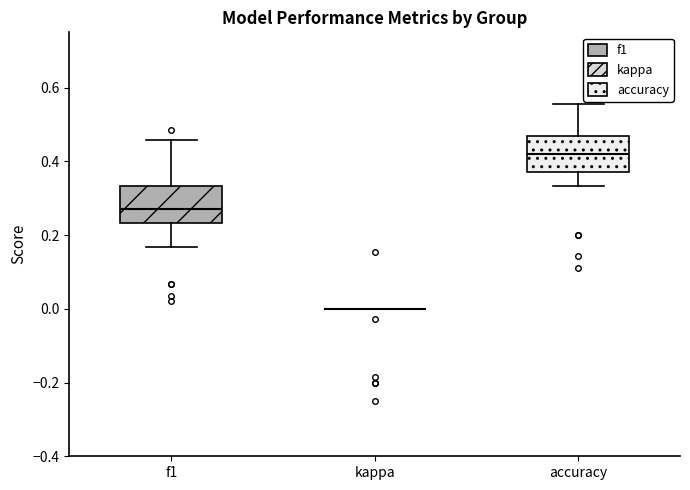

Reading left to right, transcribe this box plot: for each box, give where its median line is, the range the box spans, and where its two whiskers end, as read against the y-axis. The values are not printed on the chart, so give them approximately, as read against the axis.

f1: median 0.26, box 0.24 to 0.34, whiskers 0.16 to 0.46
kappa: box collapsed to a line at 0.00, whiskers 0.00 to 0.00
accuracy: median 0.42, box 0.38 to 0.46, whiskers 0.34 to 0.56